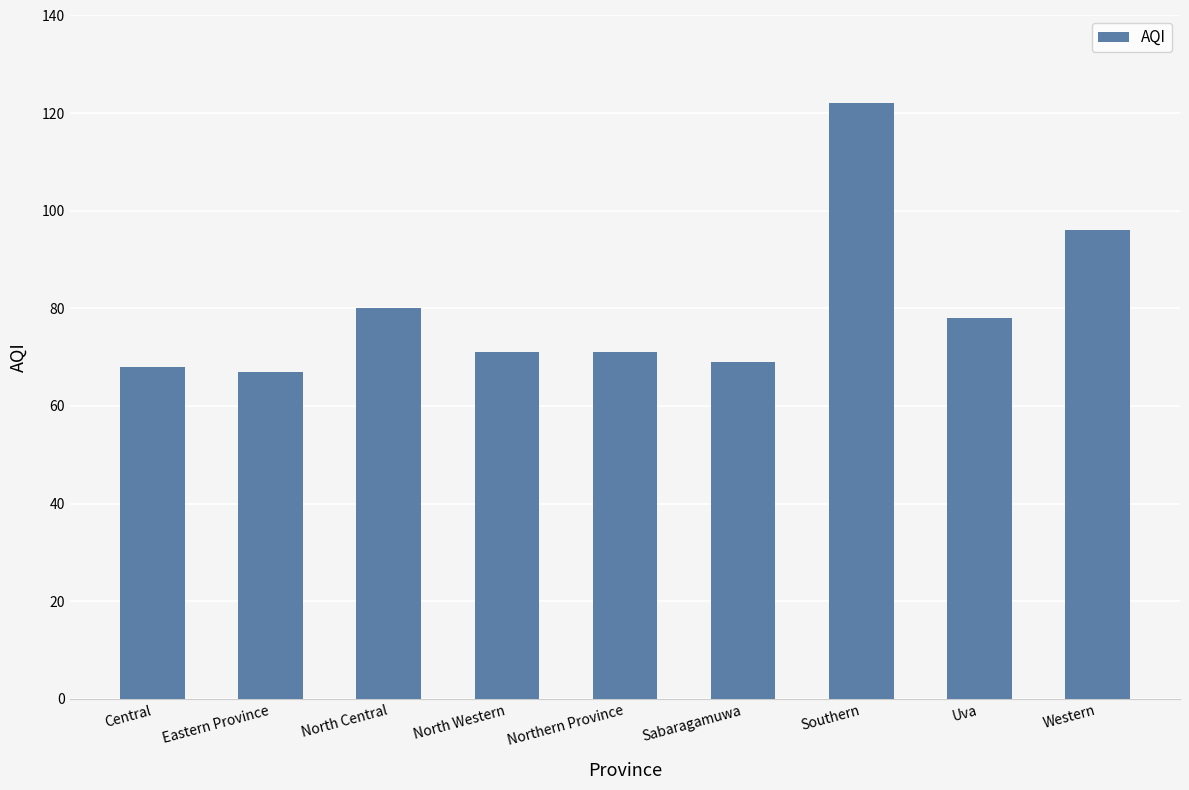

Reading left to right, list all the values displayed in this chart.

68	67	80	71	71	69	122	78	96